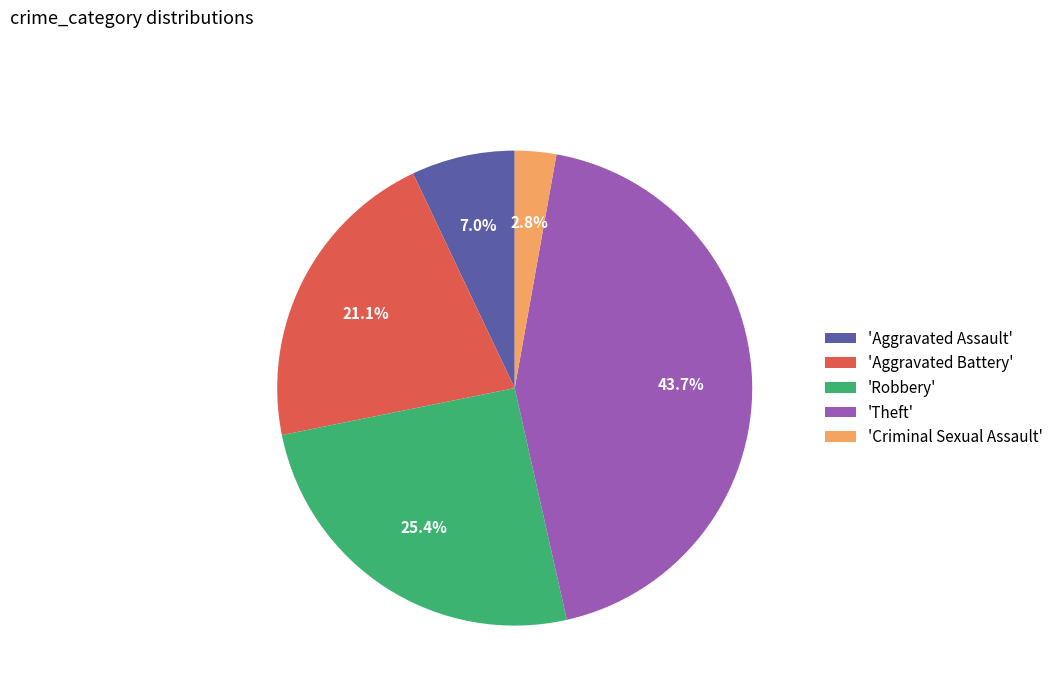

Is 'Robbery' the majority of the pie?

No